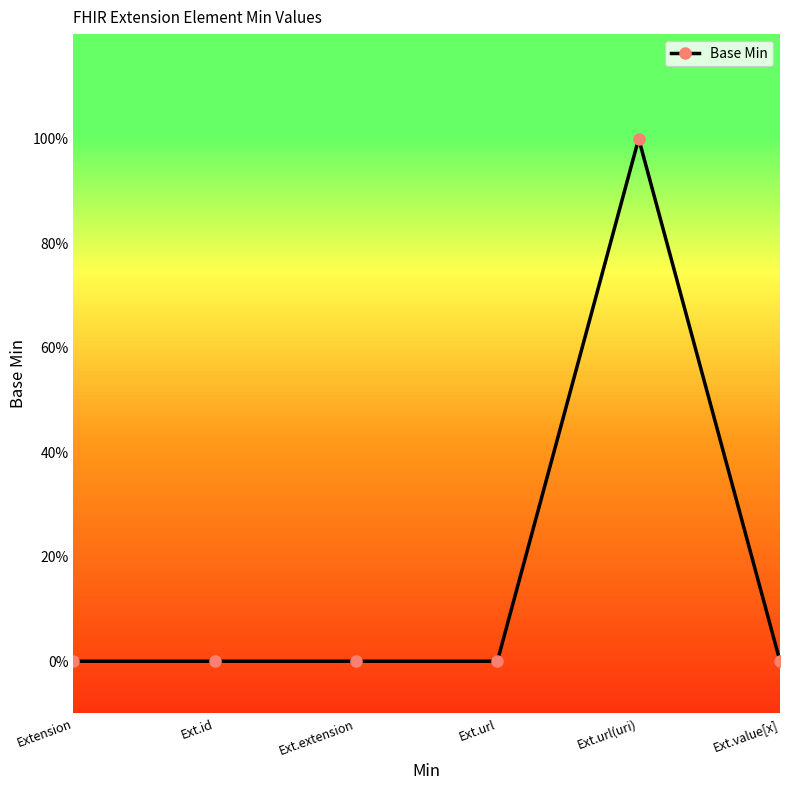

Is this an area chart (filled region under the line)?

No